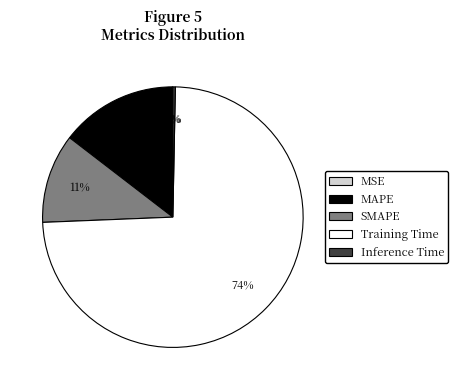

Which slice is the largest?

Training Time